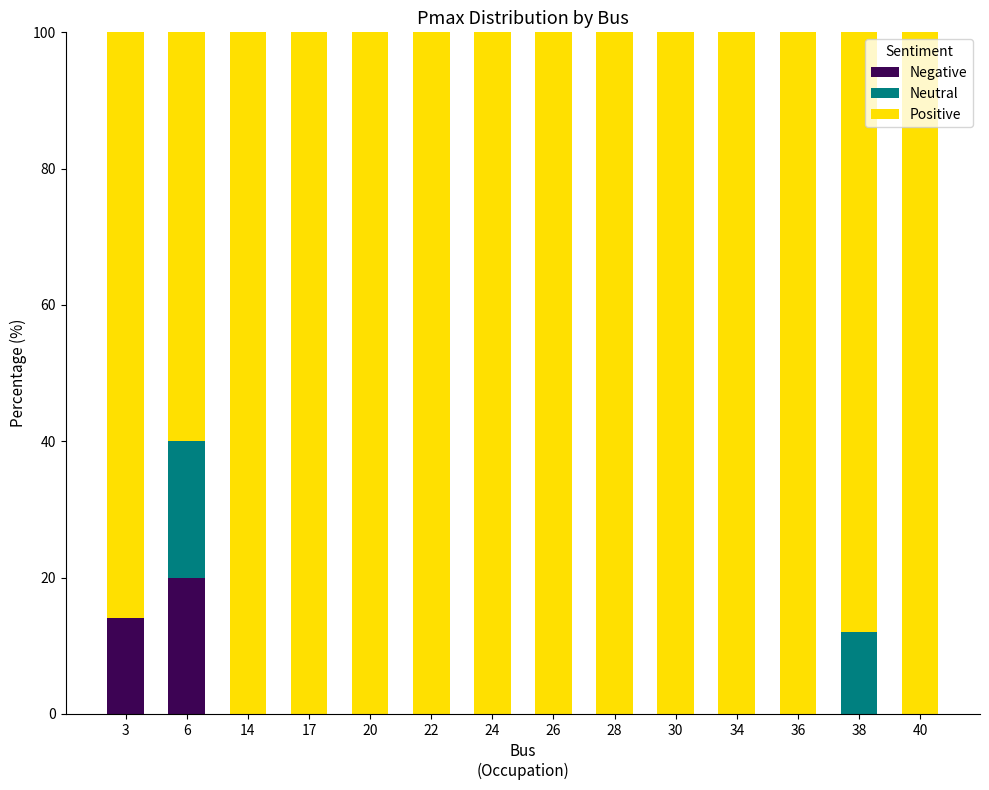

What are all the series names shown in the legend?

Negative, Neutral, Positive